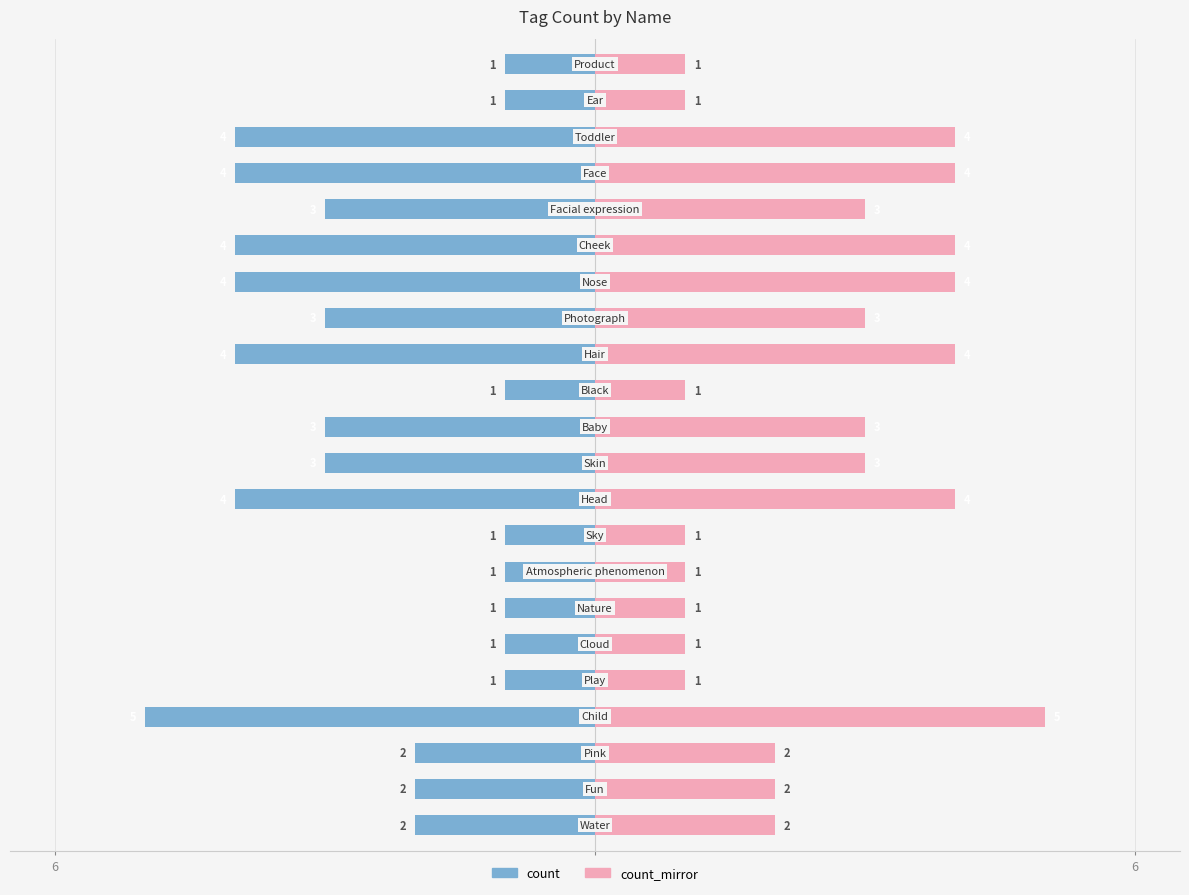

Where is count_mirror nearest to the value 3?

10